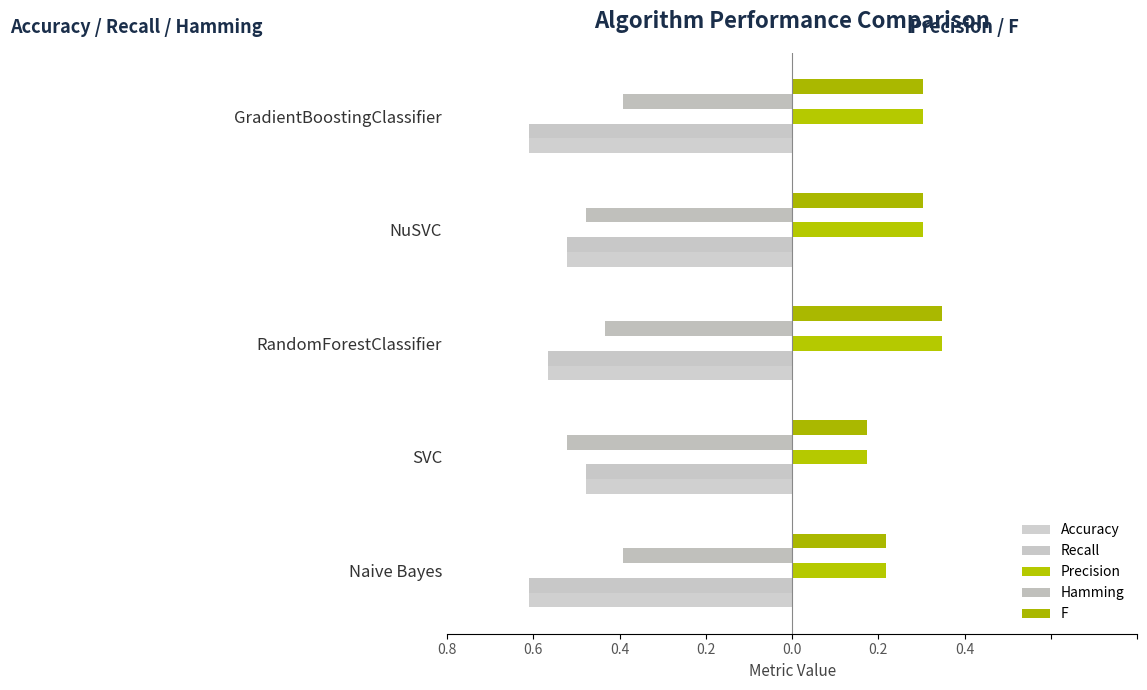

Which series has the widest spread of values?

Precision